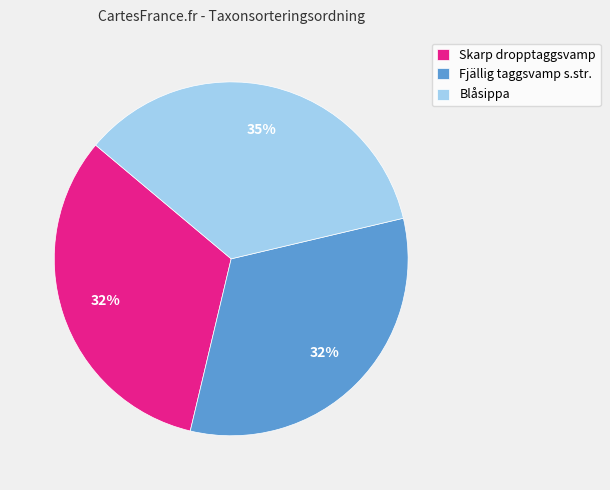

The Skarp dropptaggsvamp slice represents 23% of the pie. True or false?

False